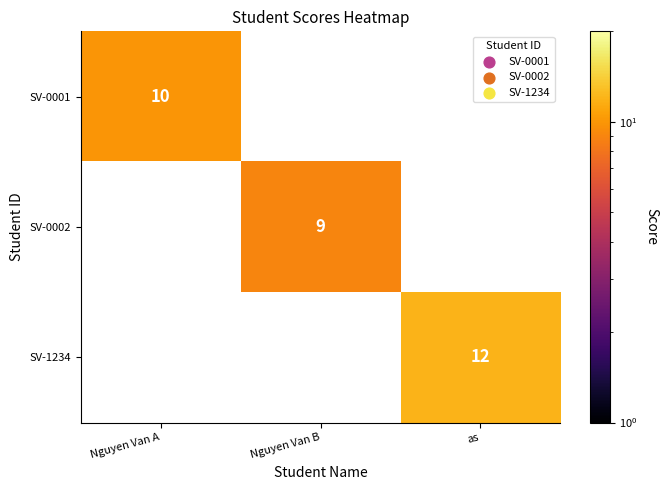

Is it true that SV-0002 equals 3 at Nguyen Van B?

False